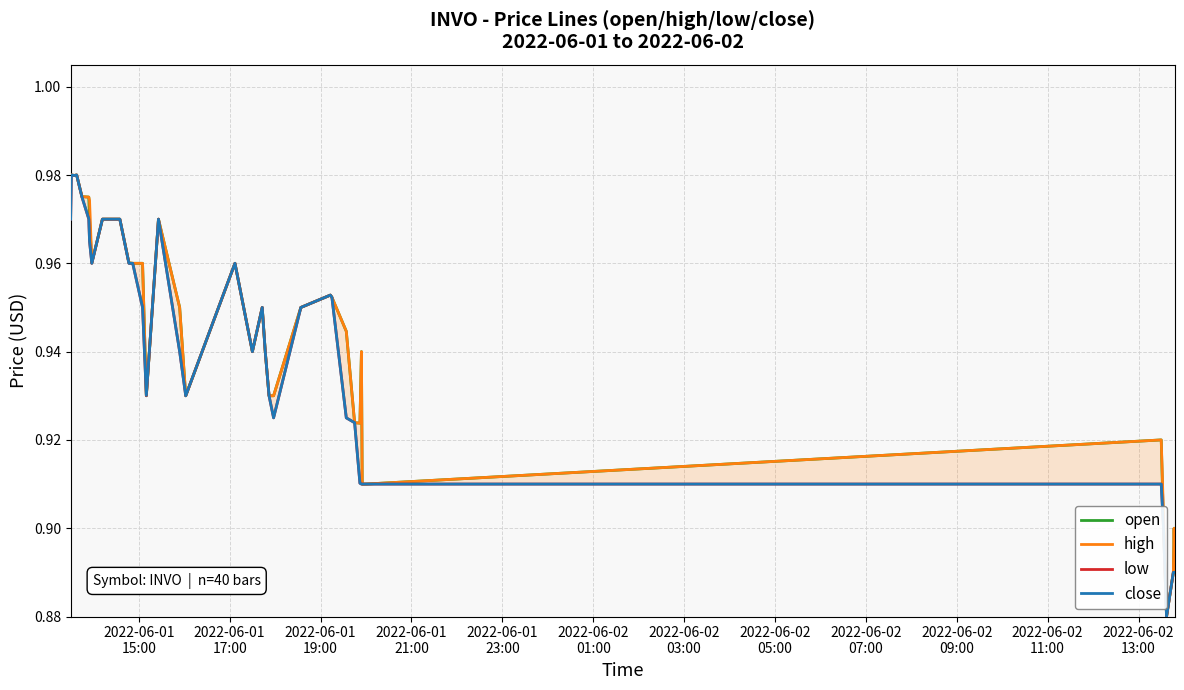

At which category is the sum across all series the highest?

2022-06-01
17:00